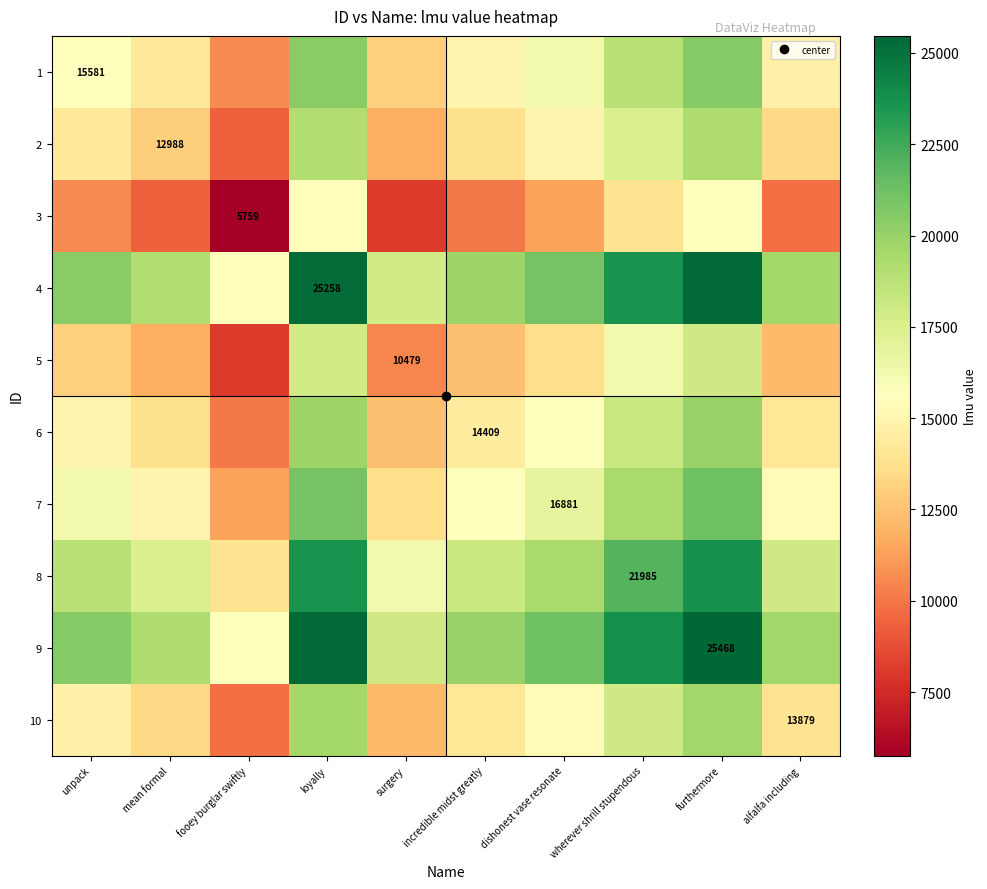

What is the average value of the 7 series?

16574.8